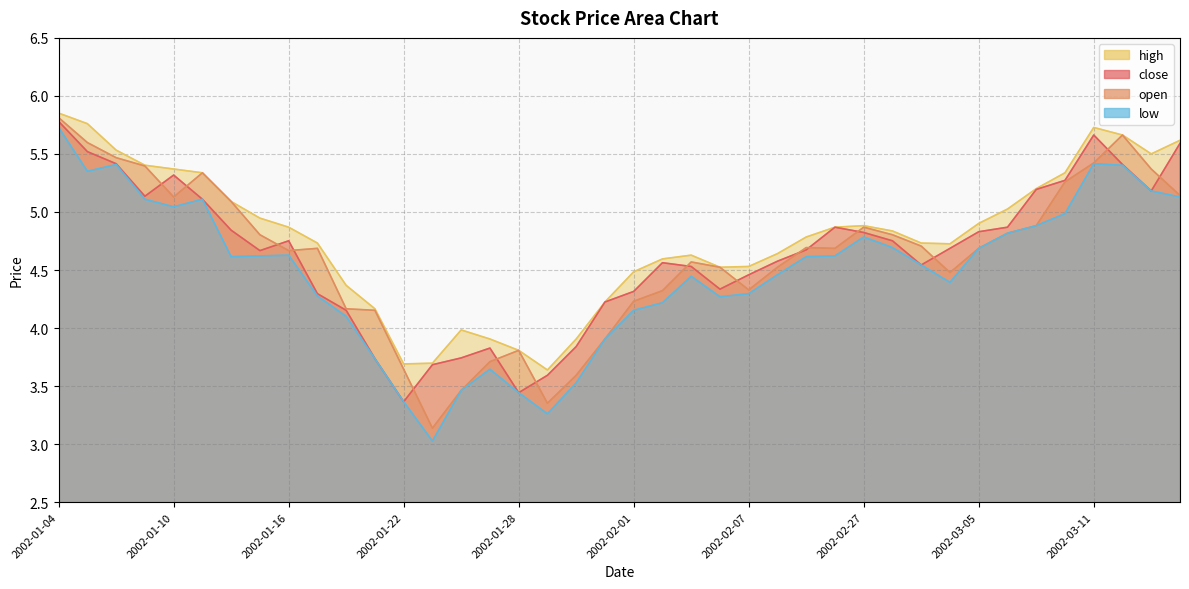

Reading left to right, list all the values displayed in this chart.

close: 2002-01-04=5.8	2002-01-07=5.5	2002-01-08=5.4	2002-01-09=5.1	2002-01-10=5.3	2002-01-11=5.1	2002-01-14=4.8	2002-01-15=4.7	2002-01-16=4.8	2002-01-17=4.3	2002-01-18=4.2	2002-01-21=3.7	2002-01-22=3.4	2002-01-23=3.7	2002-01-24=3.7	2002-01-25=3.8	2002-01-28=3.4	2002-01-29=3.6	2002-01-30=3.8	2002-01-31=4.2	2002-02-01=4.3	2002-02-04=4.6	2002-02-05=4.5	2002-02-06=4.3	2002-02-07=4.5	2002-02-08=4.6	2002-02-25=4.7	2002-02-26=4.9	2002-02-27=4.8	2002-02-28=4.8	2002-03-01=4.5	2002-03-04=4.7	2002-03-05=4.8	2002-03-06=4.9	2002-03-07=5.2	2002-03-08=5.3	2002-03-11=5.7	2002-03-12=5.4	2002-03-13=5.2	2002-03-14=5.6
open: 2002-01-04=5.8	2002-01-07=5.6	2002-01-08=5.5	2002-01-09=5.4	2002-01-10=5.1	2002-01-11=5.3	2002-01-14=5.1	2002-01-15=4.8	2002-01-16=4.7	2002-01-17=4.7	2002-01-18=4.2	2002-01-21=4.2	2002-01-22=3.6	2002-01-23=3.1	2002-01-24=3.5	2002-01-25=3.7	2002-01-28=3.8	2002-01-29=3.4	2002-01-30=3.6	2002-01-31=3.9	2002-02-01=4.2	2002-02-04=4.3	2002-02-05=4.6	2002-02-06=4.5	2002-02-07=4.3	2002-02-08=4.5	2002-02-25=4.7	2002-02-26=4.7	2002-02-27=4.9	2002-02-28=4.8	2002-03-01=4.7	2002-03-04=4.5	2002-03-05=4.7	2002-03-06=4.8	2002-03-07=4.9	2002-03-08=5.3	2002-03-11=5.4	2002-03-12=5.7	2002-03-13=5.4	2002-03-14=5.1
high: 2002-01-04=5.9	2002-01-07=5.8	2002-01-08=5.5	2002-01-09=5.4	2002-01-10=5.4	2002-01-11=5.3	2002-01-14=5.1	2002-01-15=4.9	2002-01-16=4.9	2002-01-17=4.7	2002-01-18=4.4	2002-01-21=4.2	2002-01-22=3.7	2002-01-23=3.7	2002-01-24=4.0	2002-01-25=3.9	2002-01-28=3.8	2002-01-29=3.6	2002-01-30=3.9	2002-01-31=4.2	2002-02-01=4.5	2002-02-04=4.6	2002-02-05=4.6	2002-02-06=4.5	2002-02-07=4.5	2002-02-08=4.6	2002-02-25=4.8	2002-02-26=4.9	2002-02-27=4.9	2002-02-28=4.8	2002-03-01=4.7	2002-03-04=4.7	2002-03-05=4.9	2002-03-06=5.0	2002-03-07=5.2	2002-03-08=5.3	2002-03-11=5.7	2002-03-12=5.7	2002-03-13=5.5	2002-03-14=5.6
low: 2002-01-04=5.7	2002-01-07=5.4	2002-01-08=5.4	2002-01-09=5.1	2002-01-10=5.0	2002-01-11=5.1	2002-01-14=4.6	2002-01-15=4.6	2002-01-16=4.6	2002-01-17=4.3	2002-01-18=4.1	2002-01-21=3.7	2002-01-22=3.4	2002-01-23=3.0	2002-01-24=3.5	2002-01-25=3.6	2002-01-28=3.4	2002-01-29=3.3	2002-01-30=3.5	2002-01-31=3.9	2002-02-01=4.2	2002-02-04=4.2	2002-02-05=4.4	2002-02-06=4.3	2002-02-07=4.3	2002-02-08=4.5	2002-02-25=4.6	2002-02-26=4.6	2002-02-27=4.8	2002-02-28=4.7	2002-03-01=4.5	2002-03-04=4.4	2002-03-05=4.7	2002-03-06=4.8	2002-03-07=4.9	2002-03-08=5.0	2002-03-11=5.4	2002-03-12=5.4	2002-03-13=5.2	2002-03-14=5.1